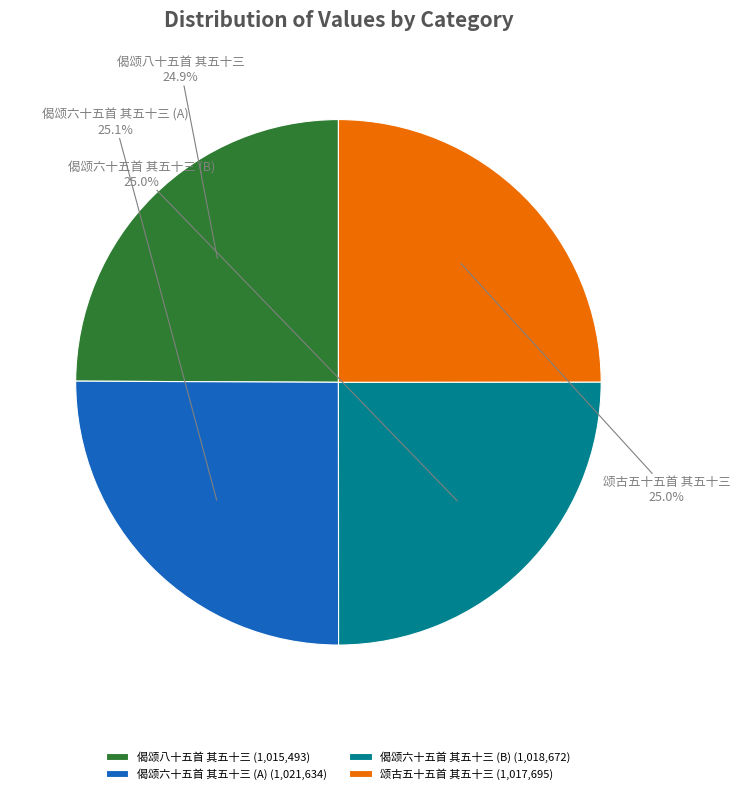

Is there a majority slice in this chart?

No